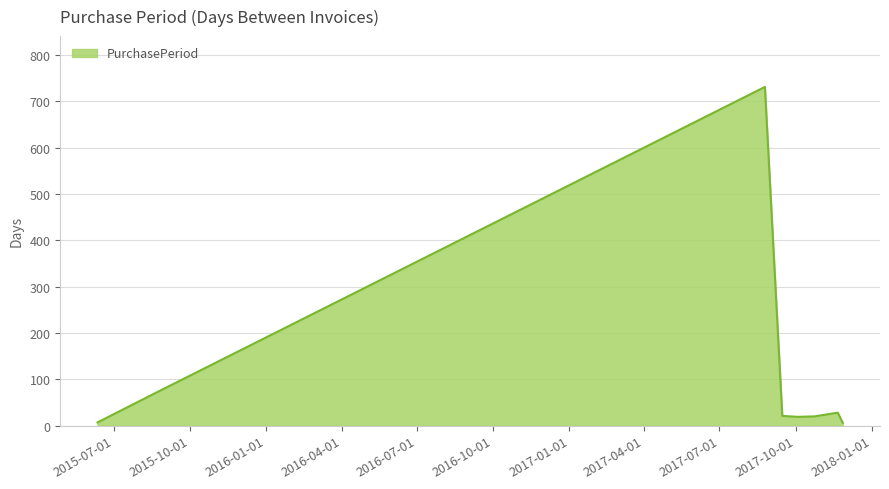

What is the maximum value shown in the chart?

731